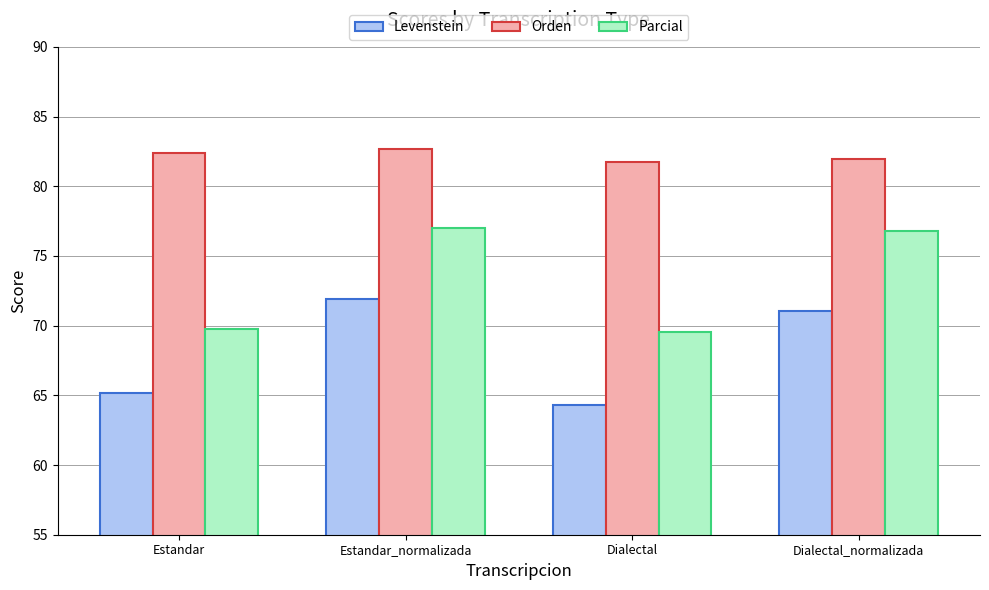

True or false: Levenstein has a value of 64.3 at Dialectal.

True